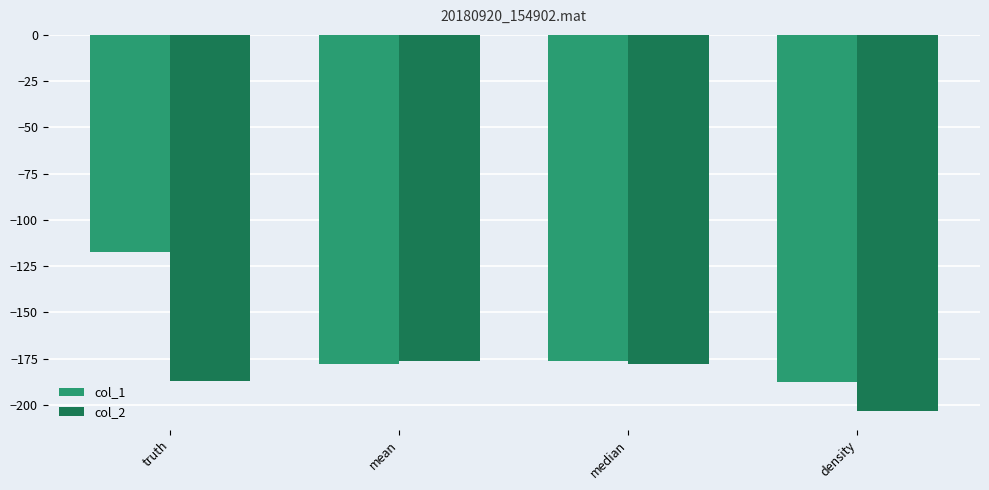

True or false: col_2 has a value of -81.0 at truth.

False